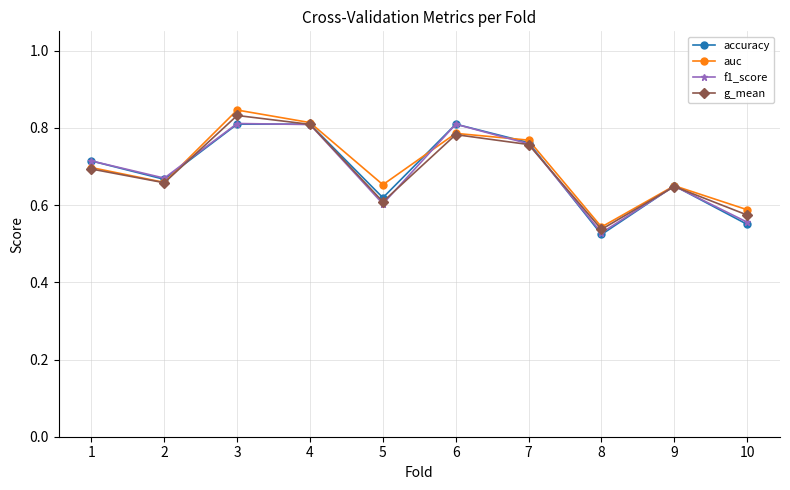

Which series has the largest total across all categories?

auc